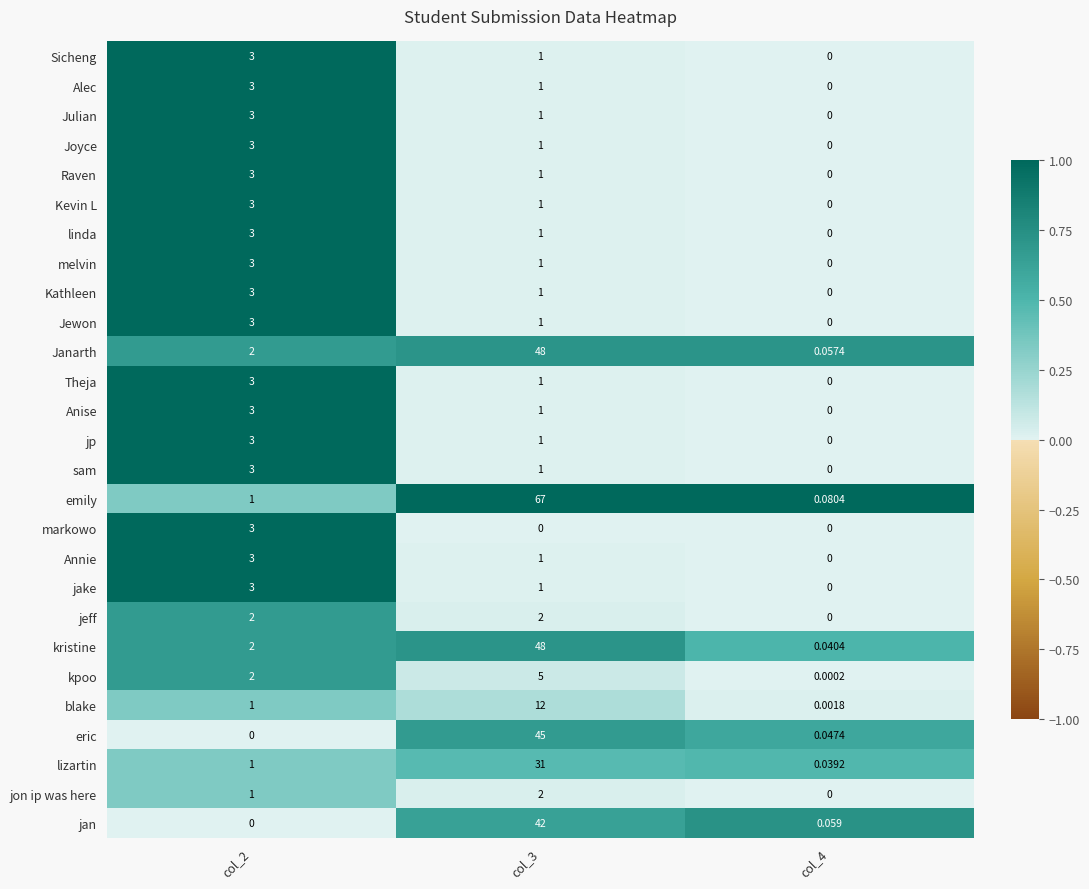

At how many categories does at least one series exceed 0?

3